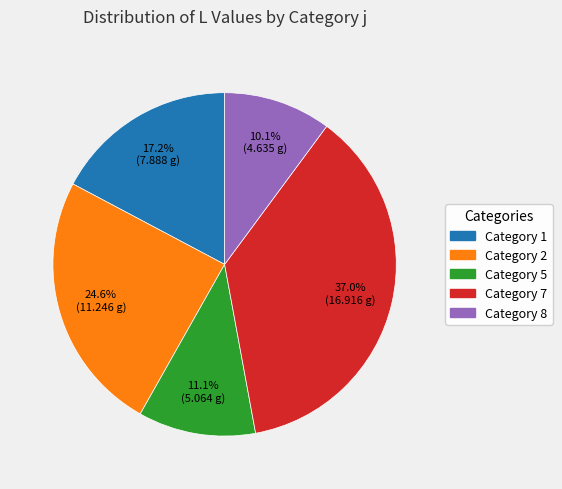

Does any single category account for the majority?

No